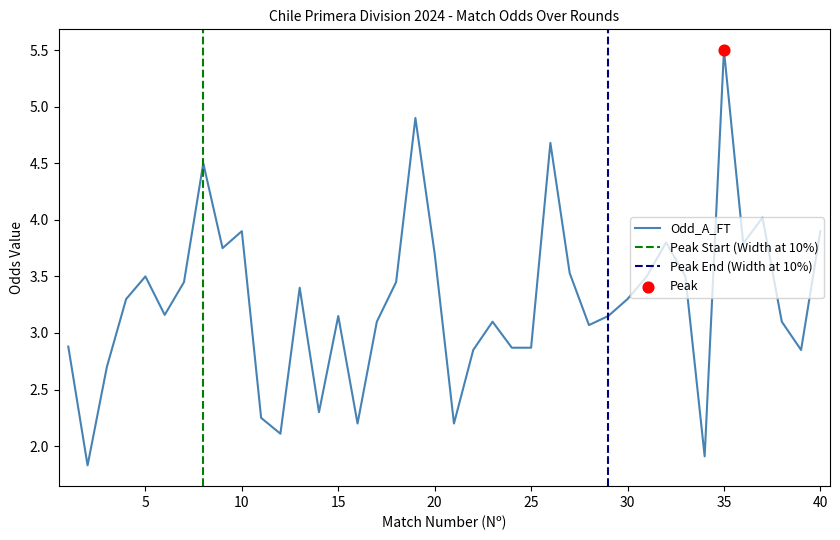

Is it true that Odd_A_FT equals 2.1 at 15?

False